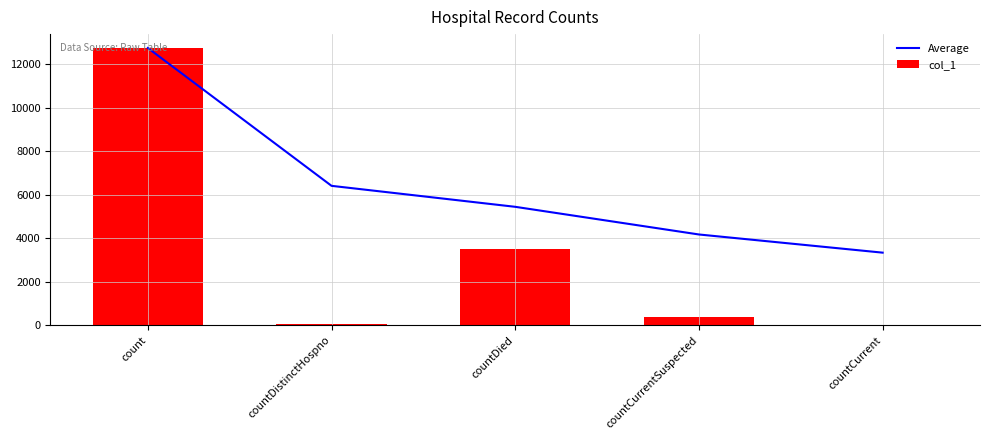

The value of Average at count is 12737.0. True or false?

True